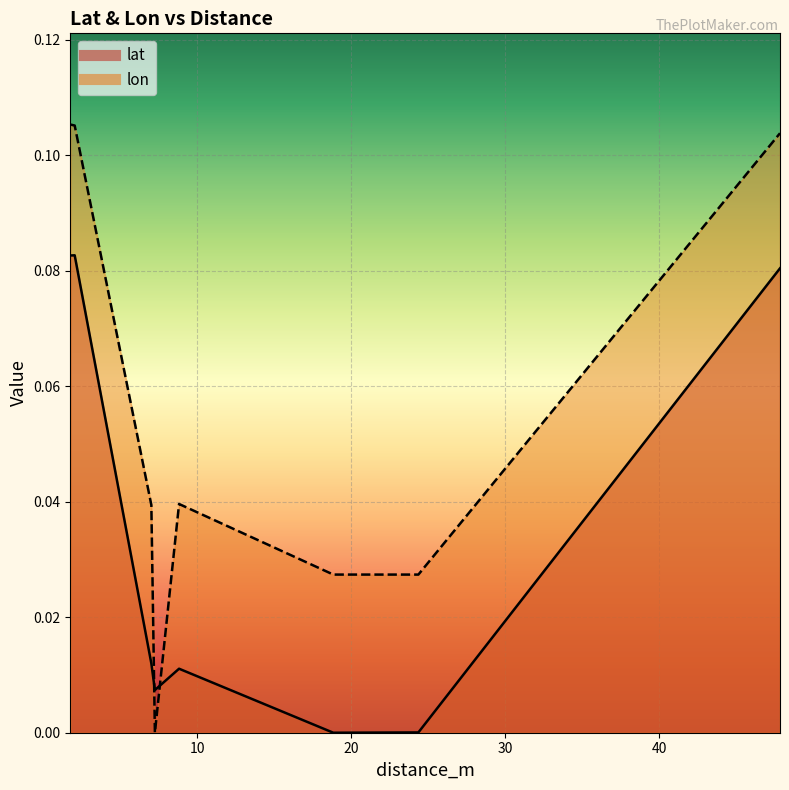

What is the label of the 1st point from the left?

1.750401938438016